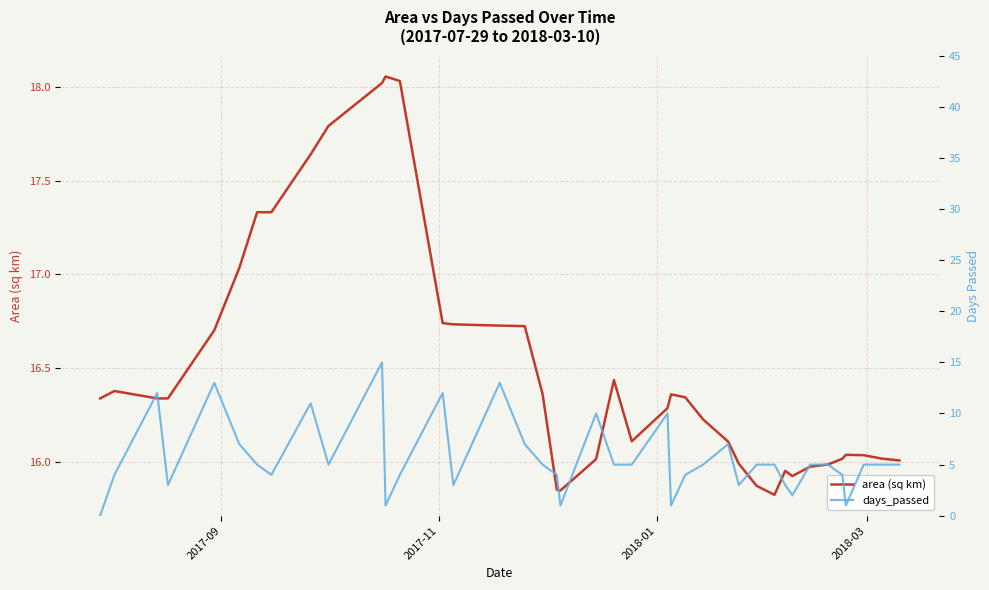

What are all the series names shown in the legend?

area (sq km), days_passed